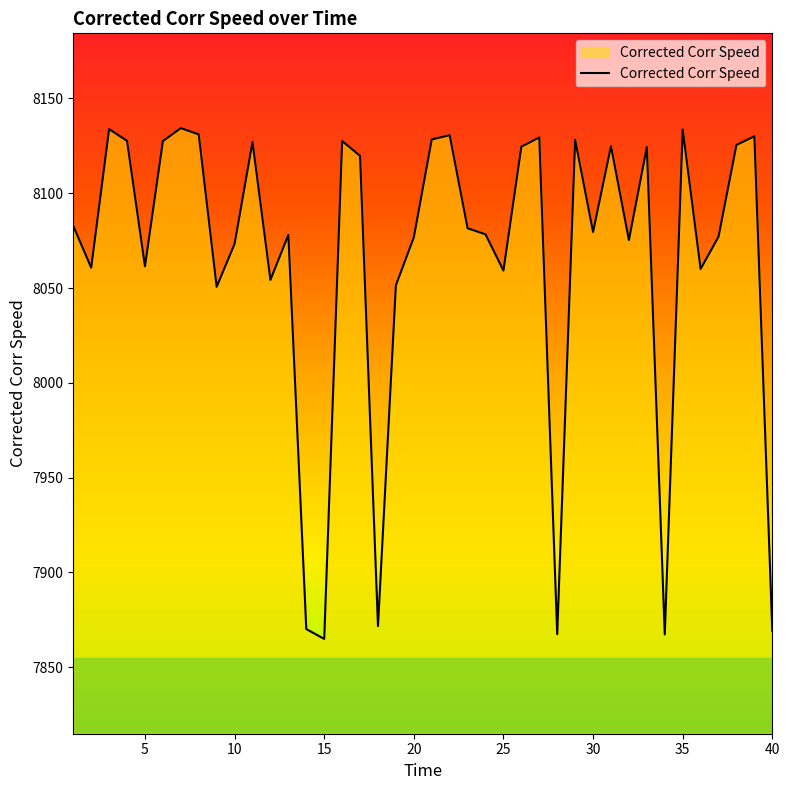

What is the greatest value displayed?

8134.4